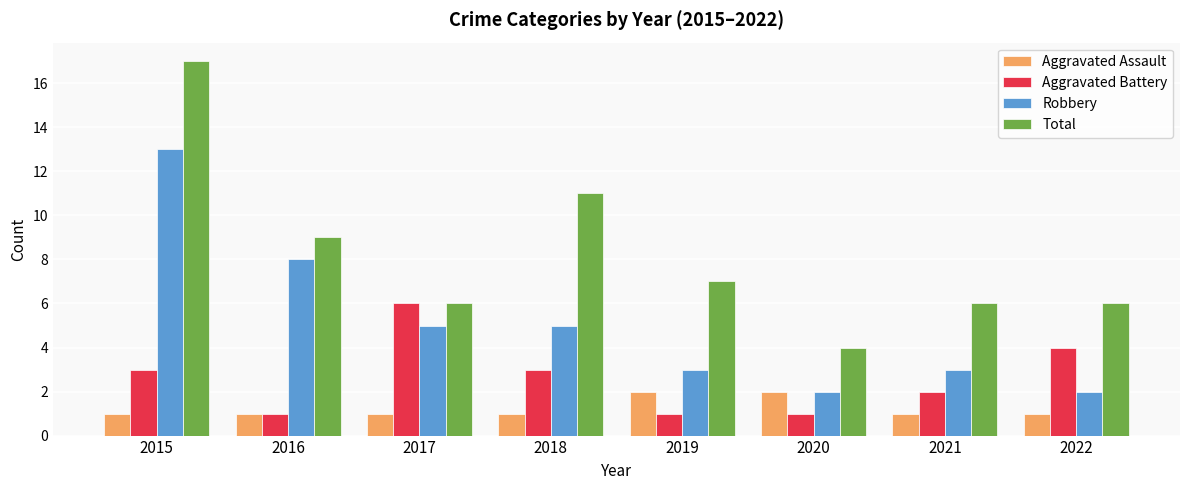

What is the difference between the highest and lowest values at 2020?

3